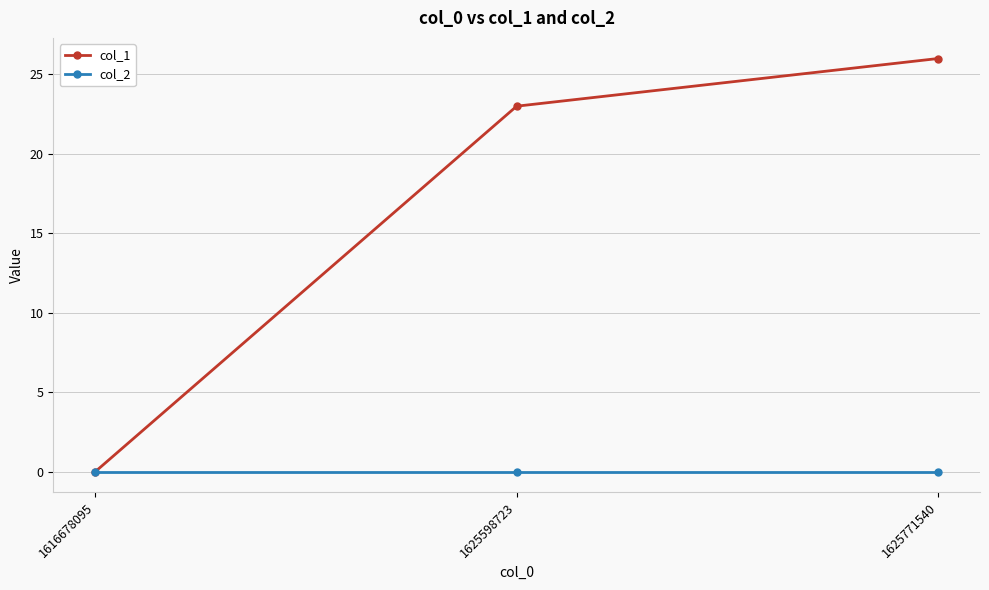

Is the value of col_2 at 1625771540 greater than the value of col_1 at 1625771540?

No